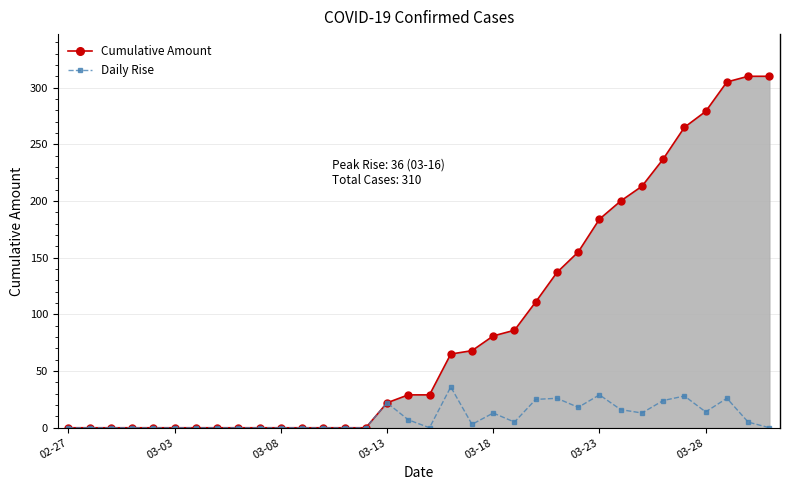

At how many categories does at least one series exceed 104?

12